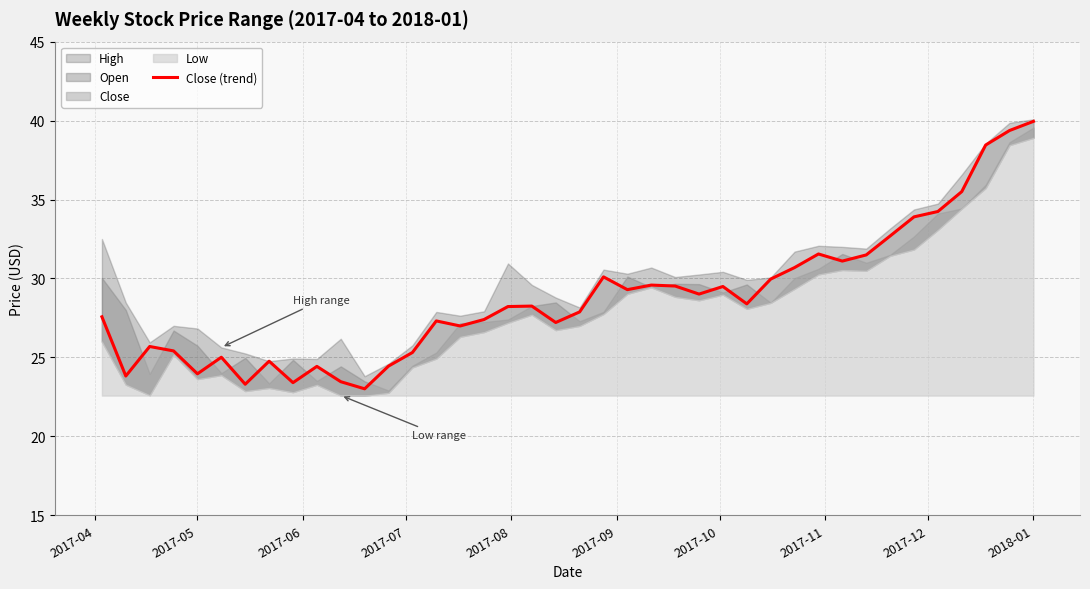

How many lines are shown in the chart?

1